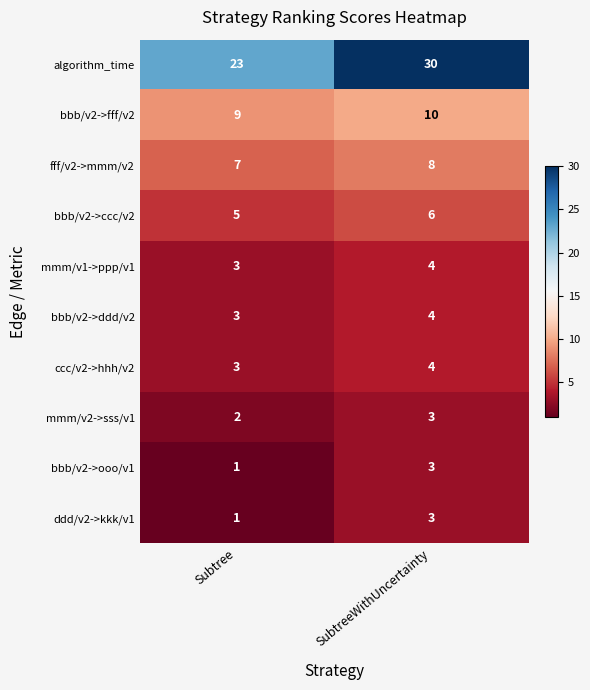

What is the sum of all bbb/v2->ccc/v2 values?

11